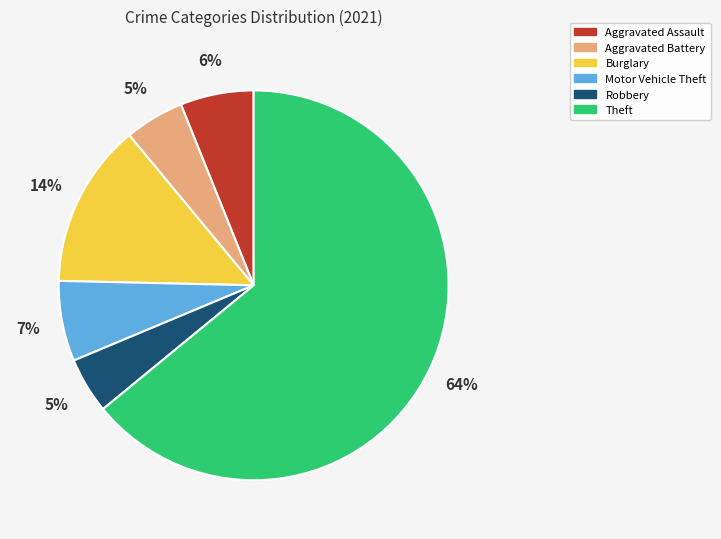

How many slices are in this pie chart?

6